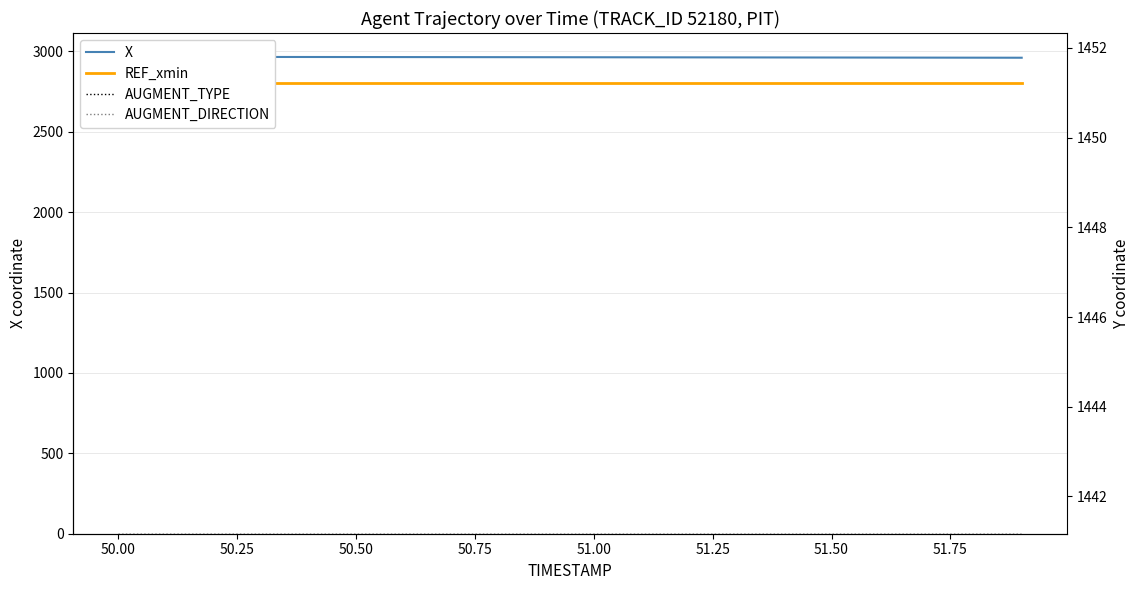

Does the chart display data point markers on the line(s)?

No